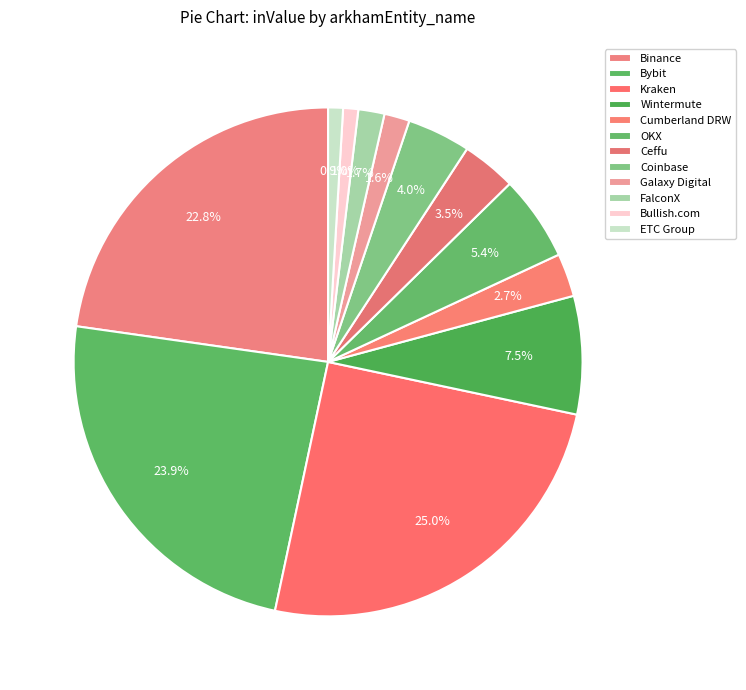

Which slice is the largest?

Kraken